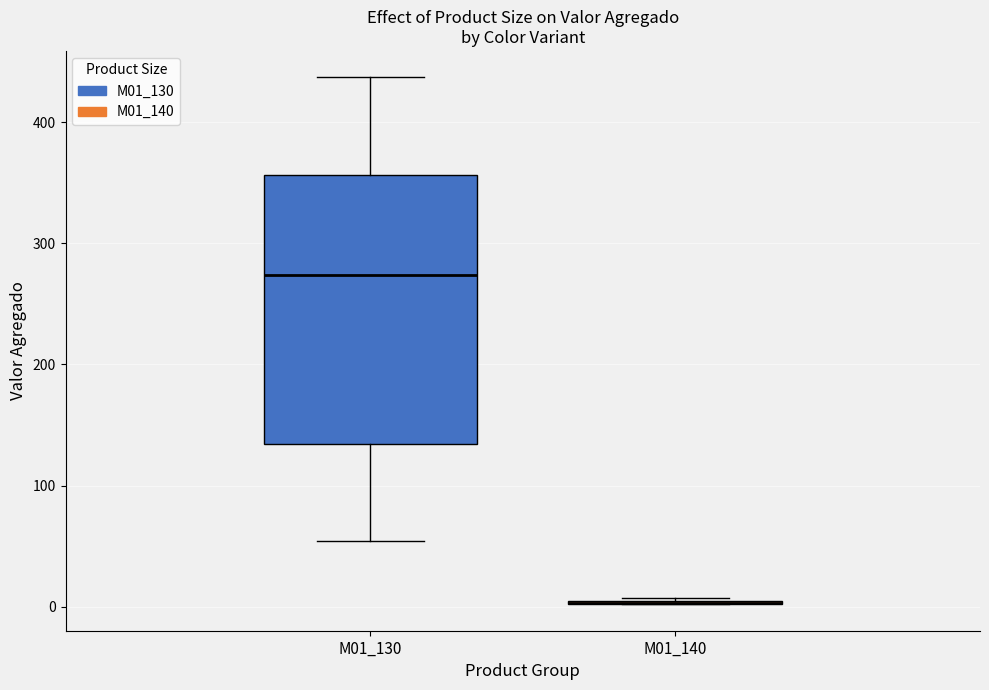

Reading left to right, transcribe this box plot: for each box, give where its median line is, the range the box spans, and where its two whiskers end, as read against the y-axis. The values are not printed on the chart, so give them approximately, as read against the axis.

M01_130: median 270, box 130 to 360, whiskers 50 to 440
M01_140: box collapsed to a line at 0, whiskers 0 to 10